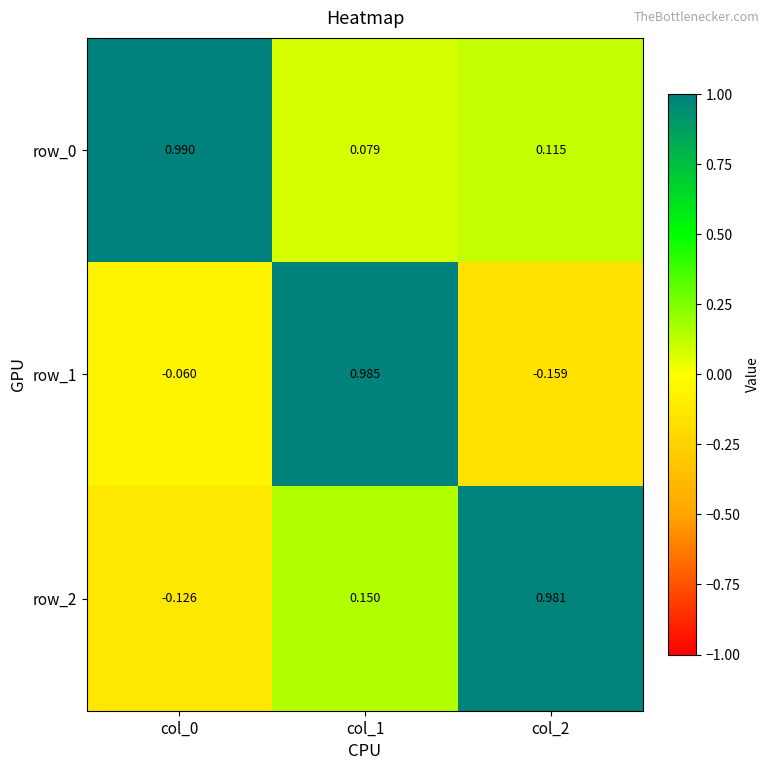

Is the value of row_1 at col_0 greater than the value of row_2 at col_0?

Yes